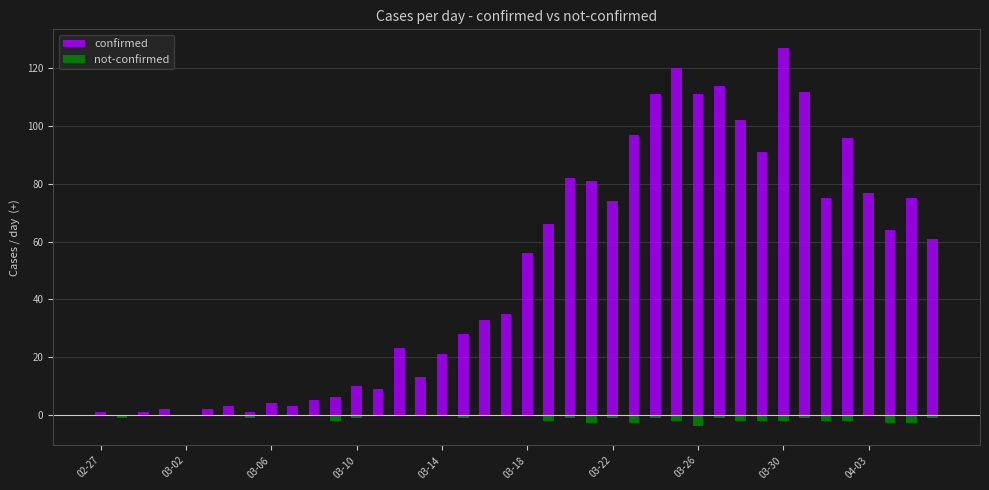

True or false: confirmed has a value of 28 at 17.

True